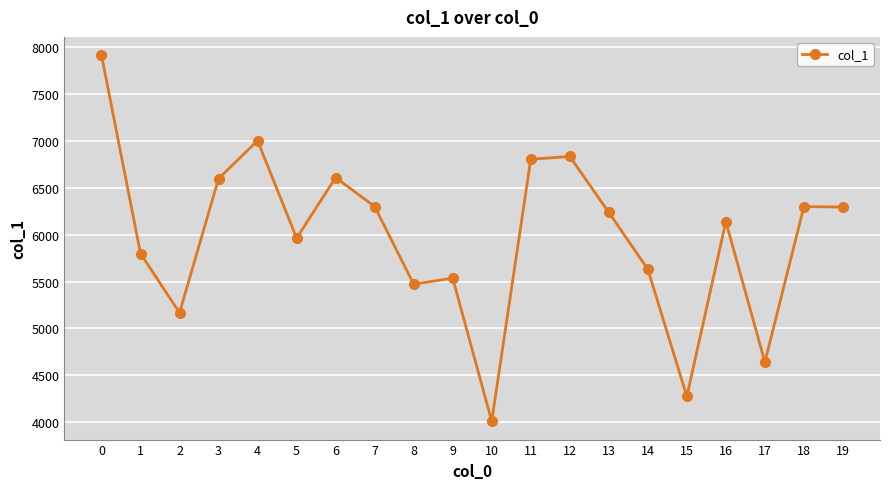

True or false: the data shows 12520 at 0.

False